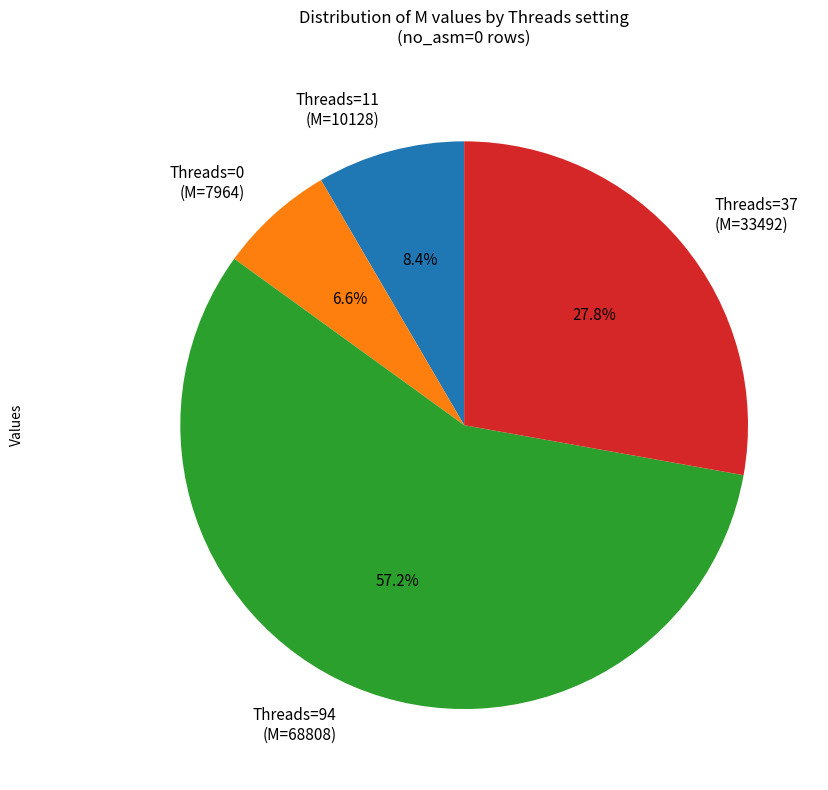

Which slice represents more than half of the pie?

Threads=94 (M=68808)